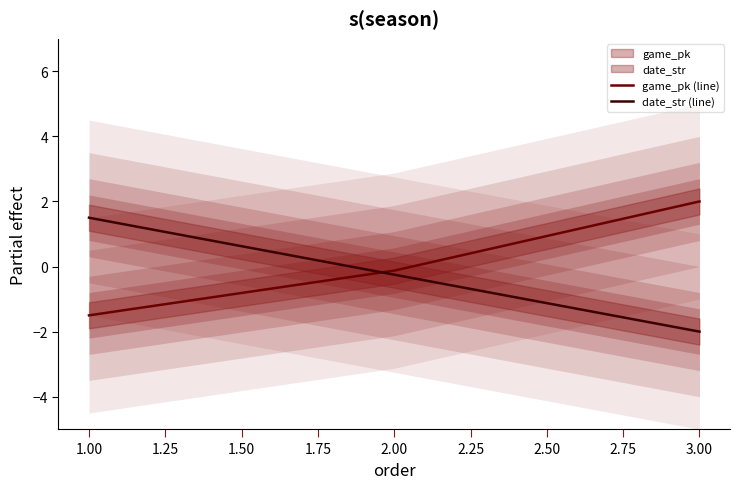

Where does the game_pk (line) series first go above 0?

3.00